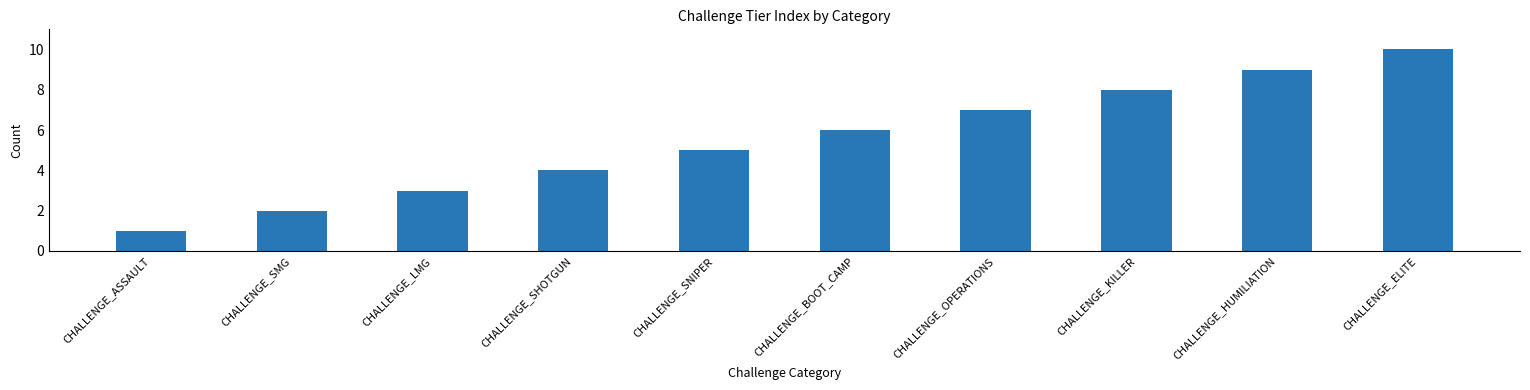

True or false: the data shows 2 at CHALLENGE_SHOTGUN.

False